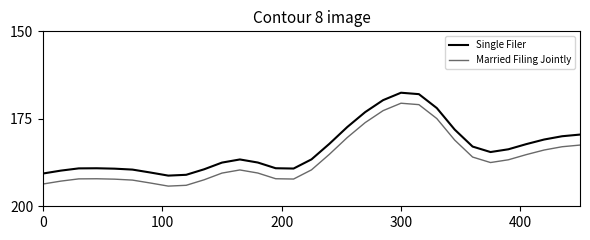

List the series in order of their overall mean, lowest first.

Single Filer, Married Filing Jointly